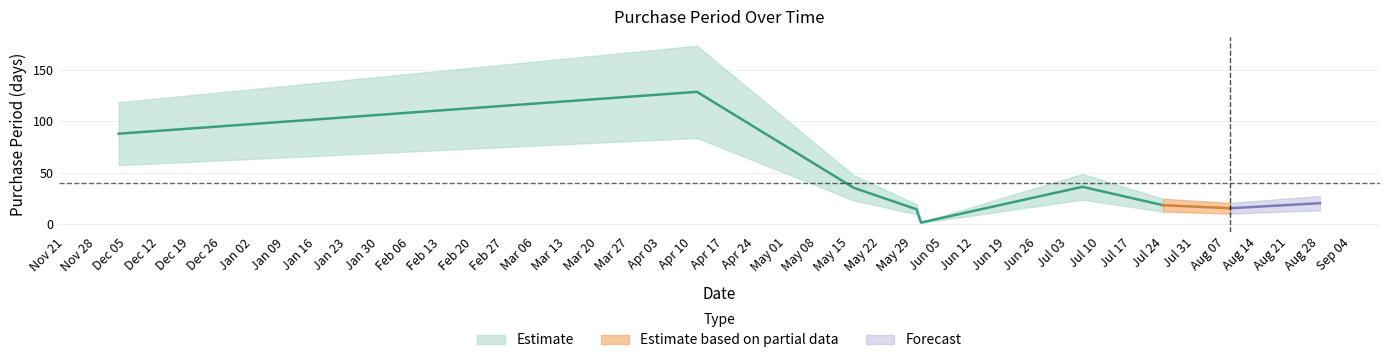

What is the maximum value shown in the chart?

129